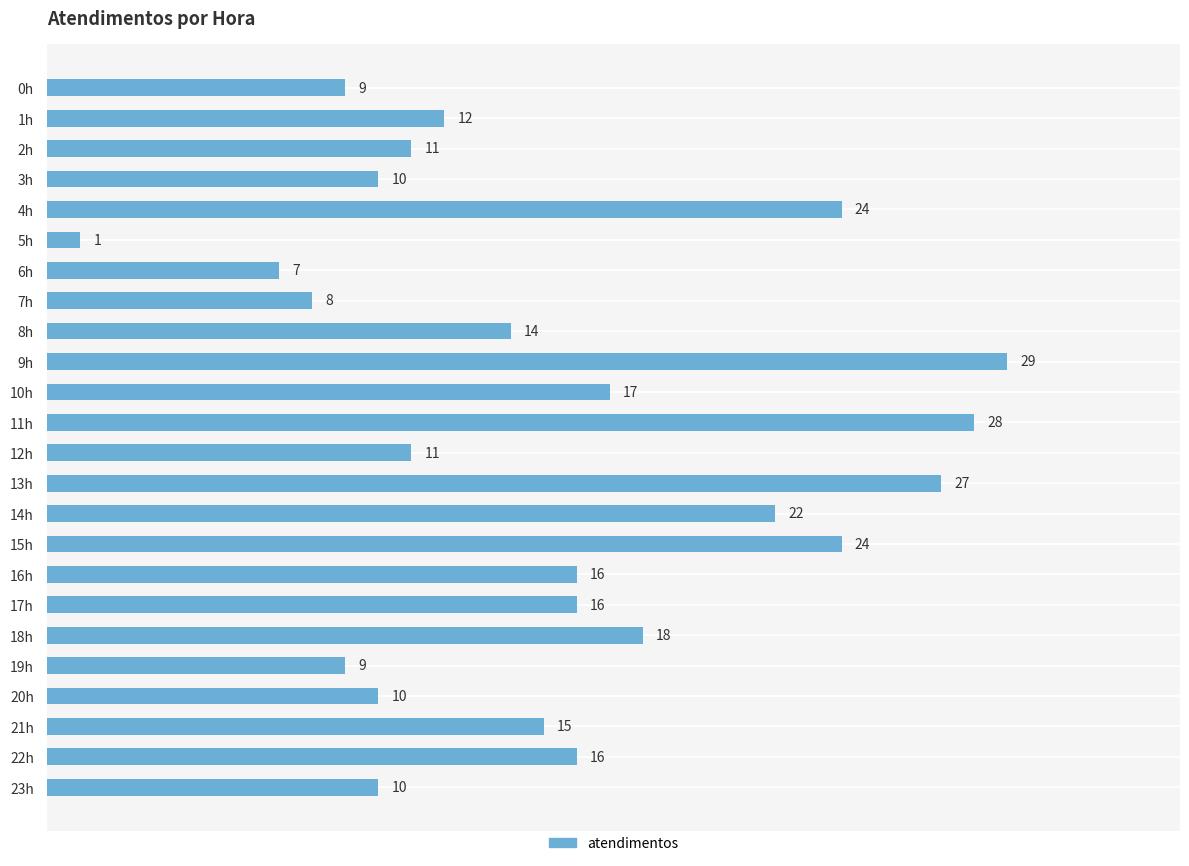

What is the change in value from 6h to 15h?

+17